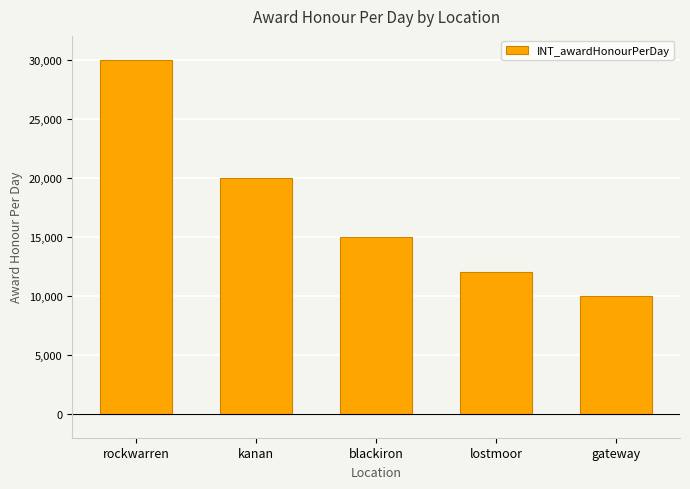

What is the label of the 1st bar from the right?

gateway